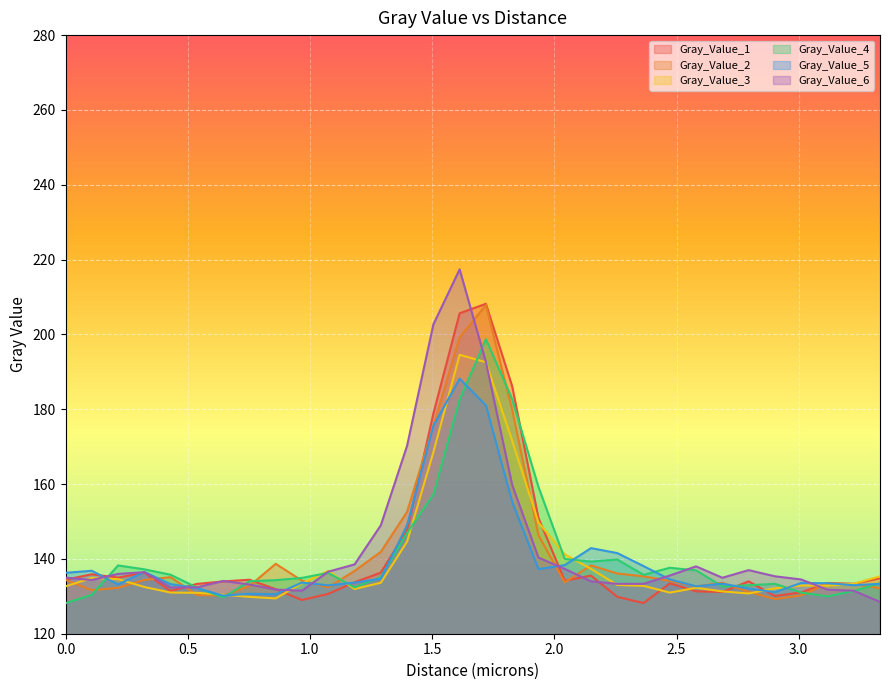

Which category has the lowest value in the Gray_Value_3 series?

0.86